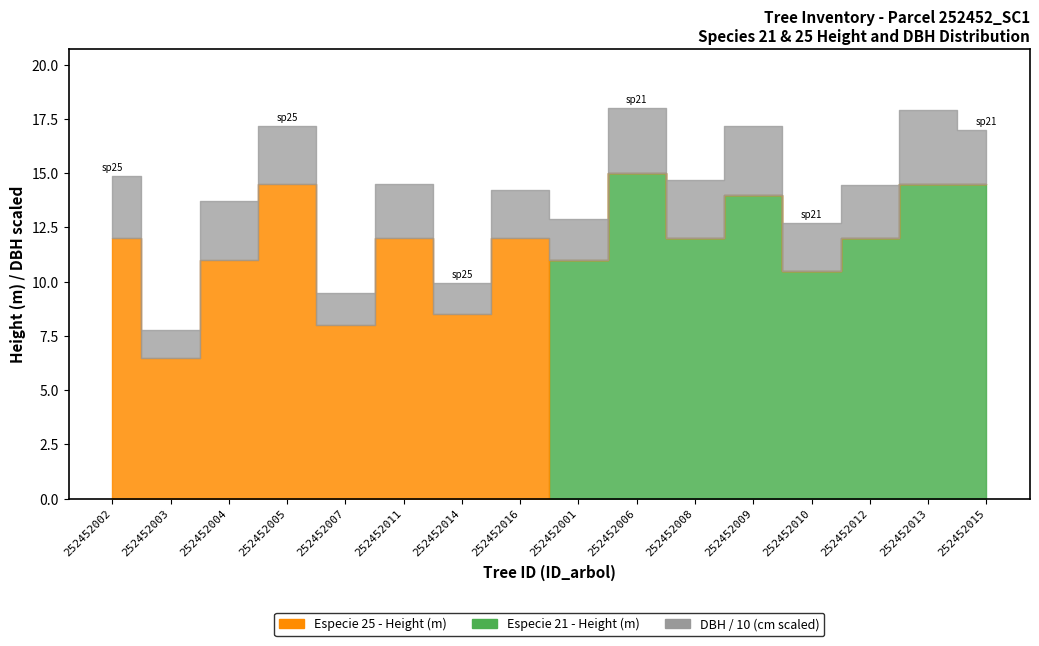

True or false: especie and h cross at least once.

False